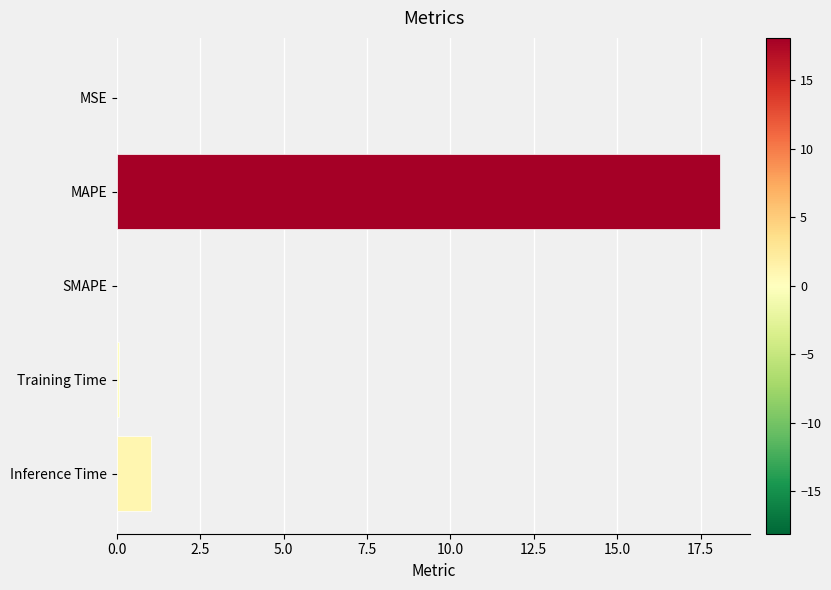

At which label is the value closest to 9?

Inference Time